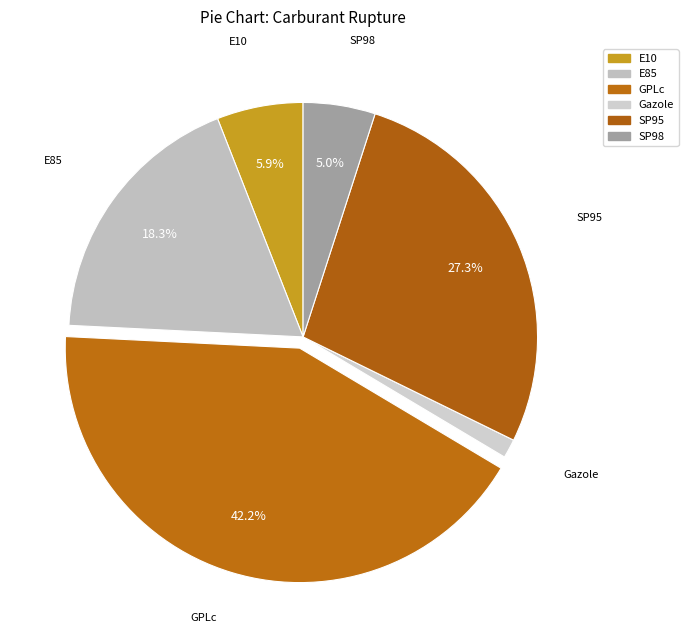

Count the number of slices in the pie.

6